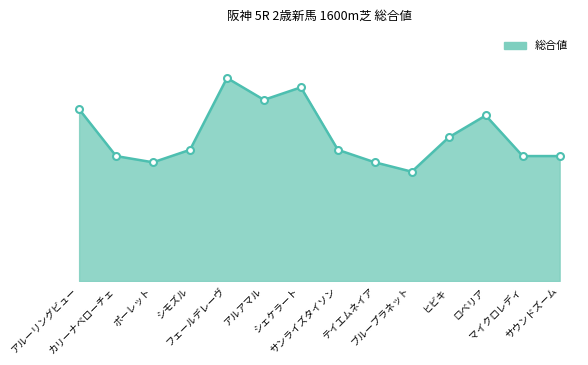

At which category does the chart reach its minimum across all series?

ブループラネット